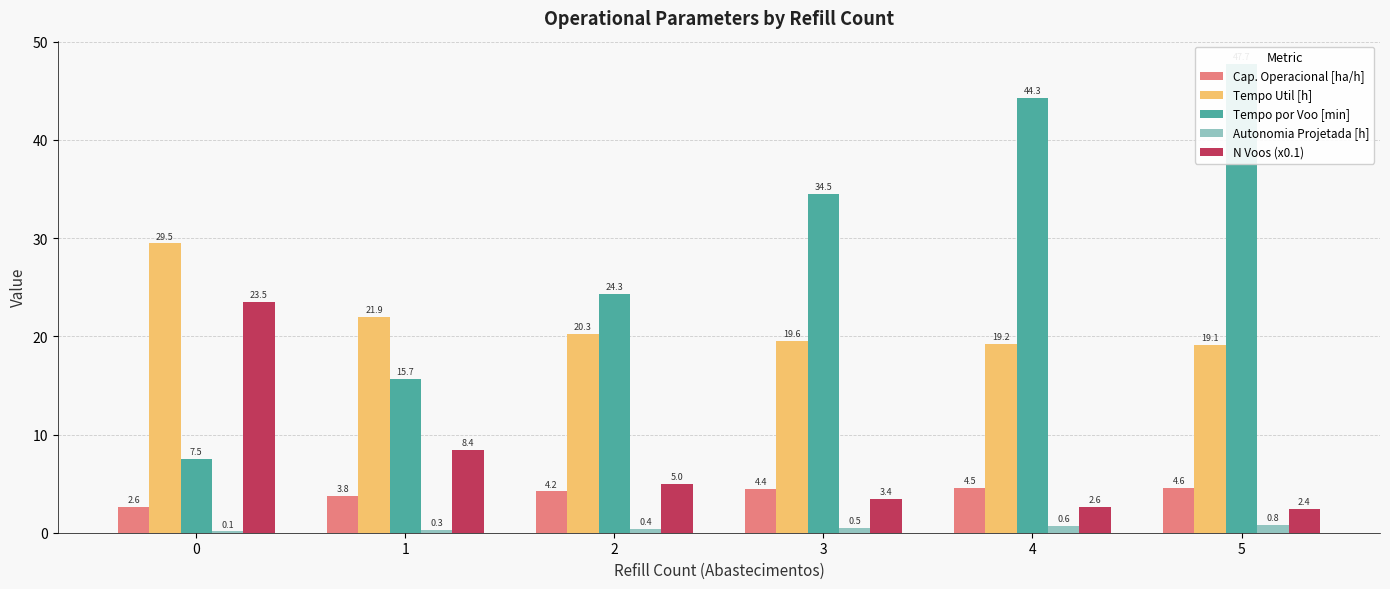

Rank the series by their maximum value, from highest to lowest.

Tempo por Voo [min], Tempo Util [h], N Voos (x0.1), Cap. Operacional [ha/h], Autonomia Projetada [h]